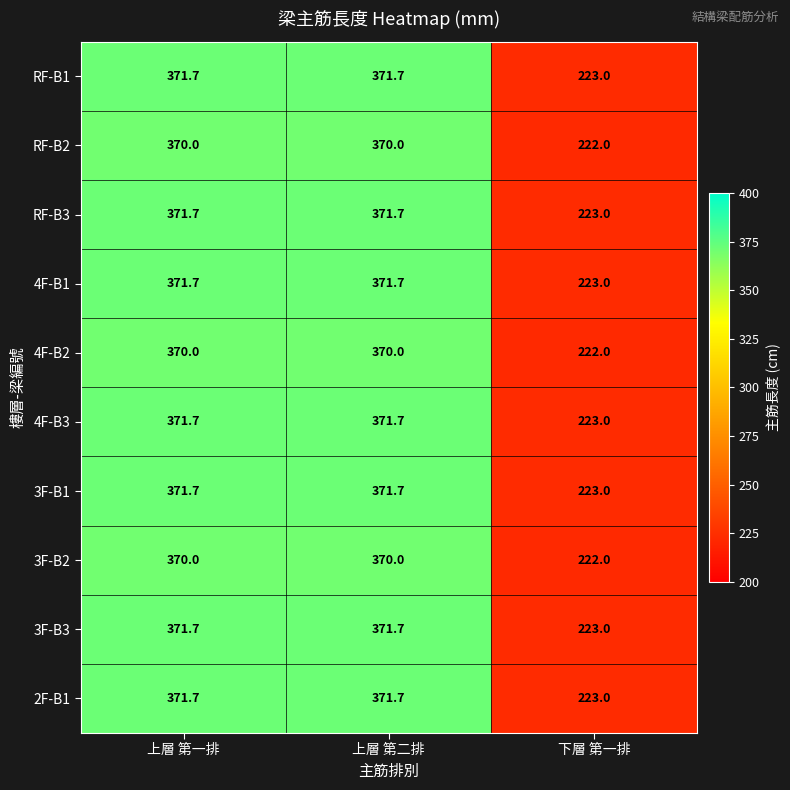

What is the maximum value shown in the chart?

371.7